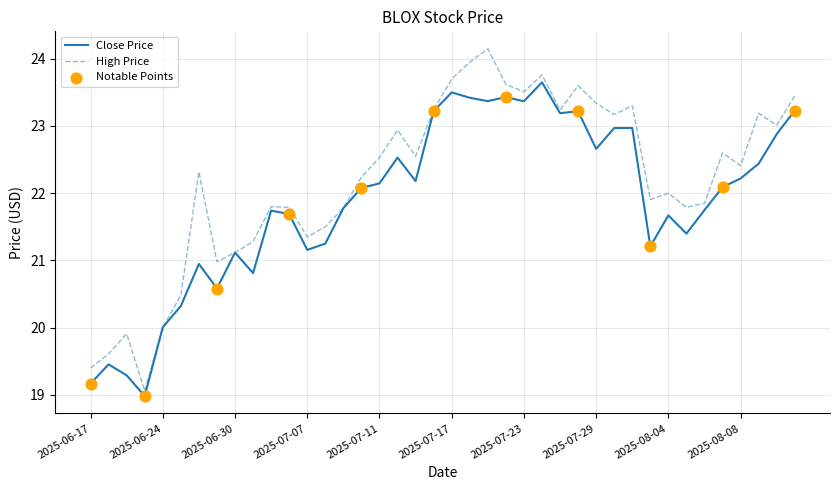

Which series has the largest range (max minus min)?

High Price